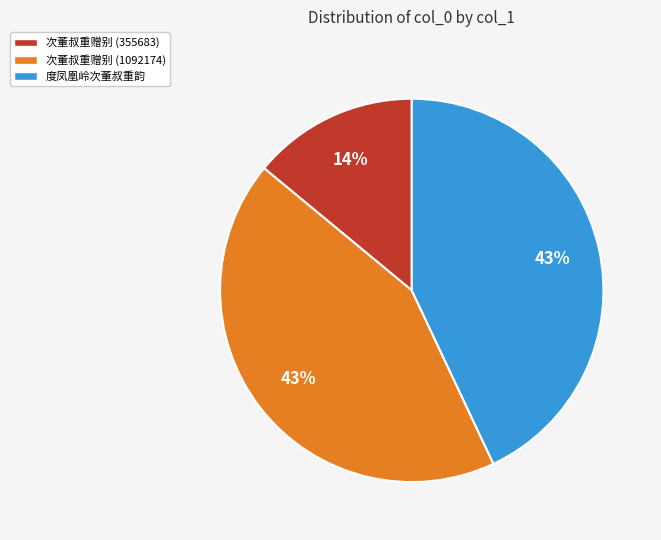

To the nearest percent, what percentage of the pie is 次董叔重赠别 (1092174)?

43%